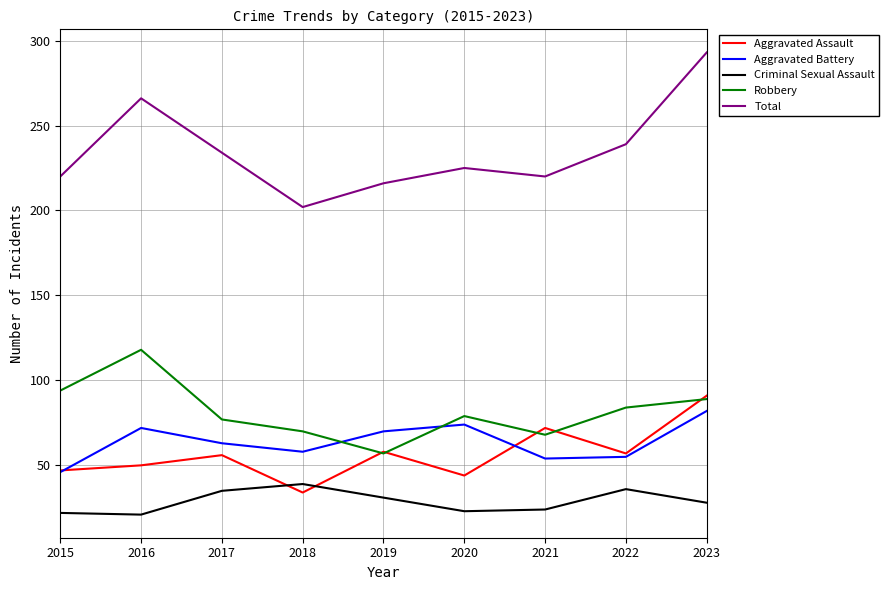

At which label does Aggravated Battery reach its peak?

2023